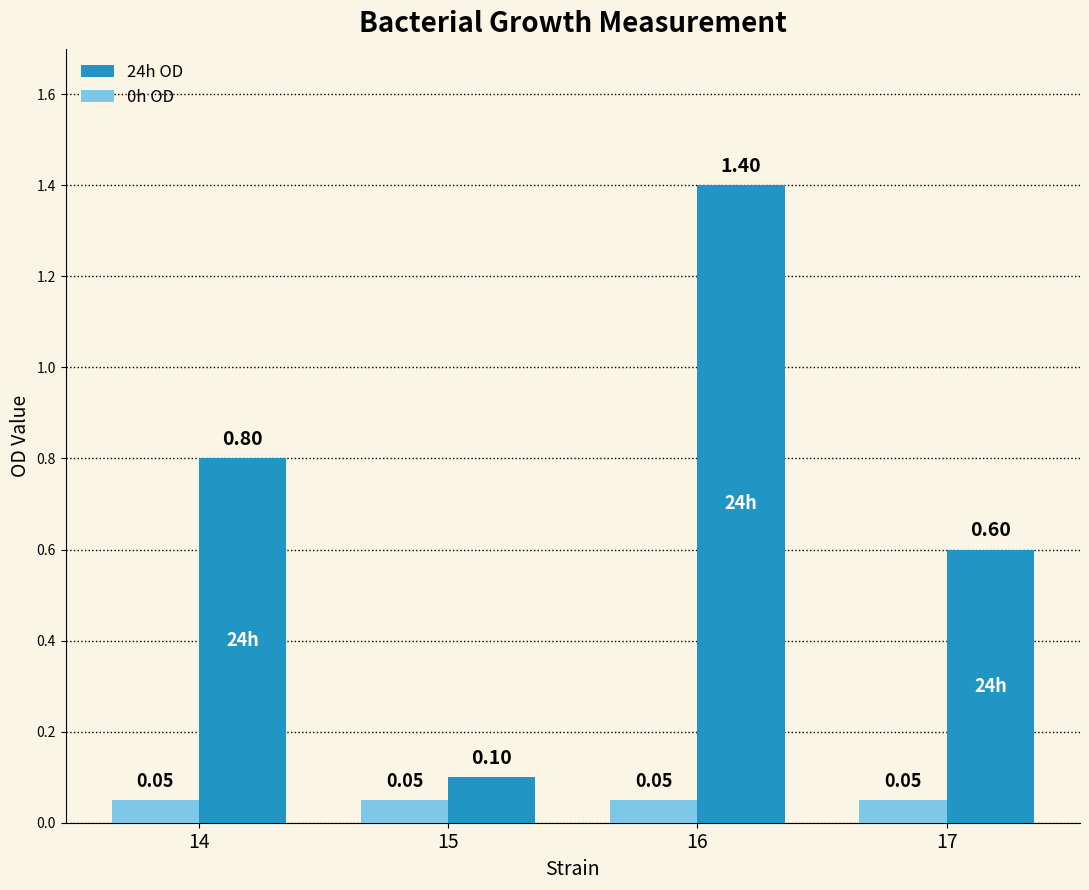

Which series has the largest total across all categories?

24h OD